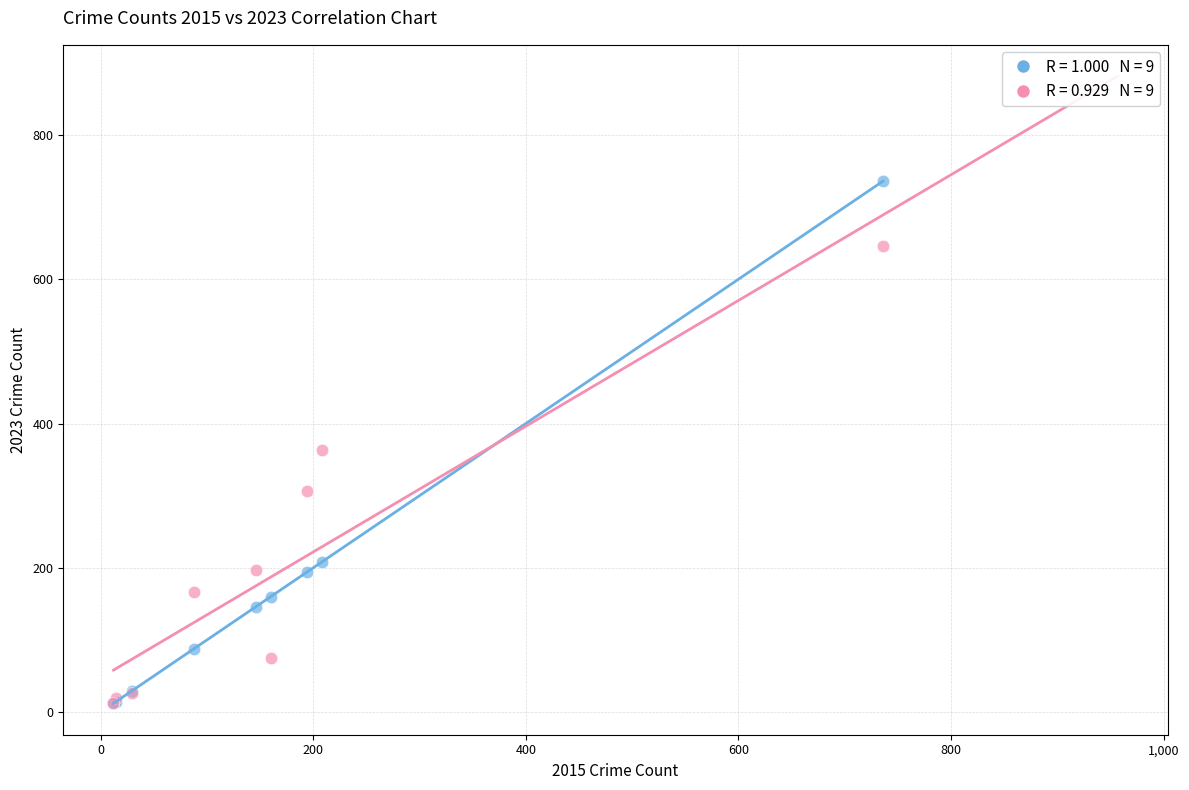

Across all series, what Y value is closest to 374?

363